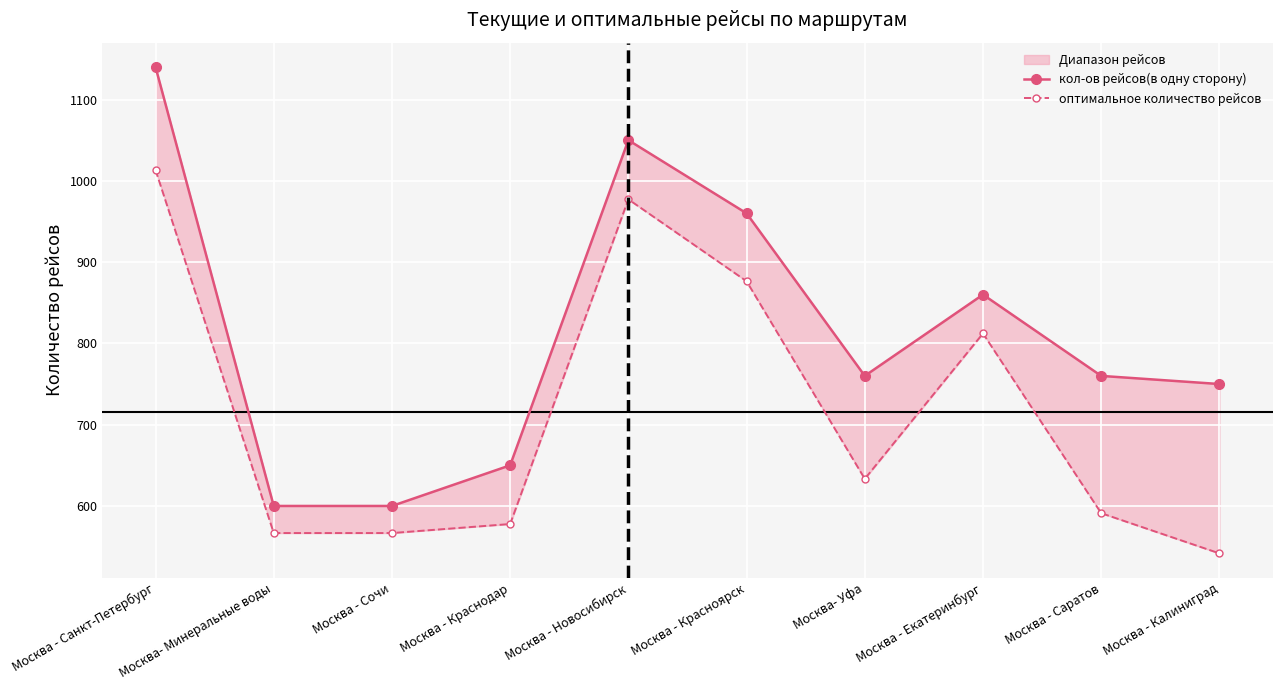

True or false: кол-ов рейсов(в одну сторону) has more than 0 points higher than both neighbors.

True